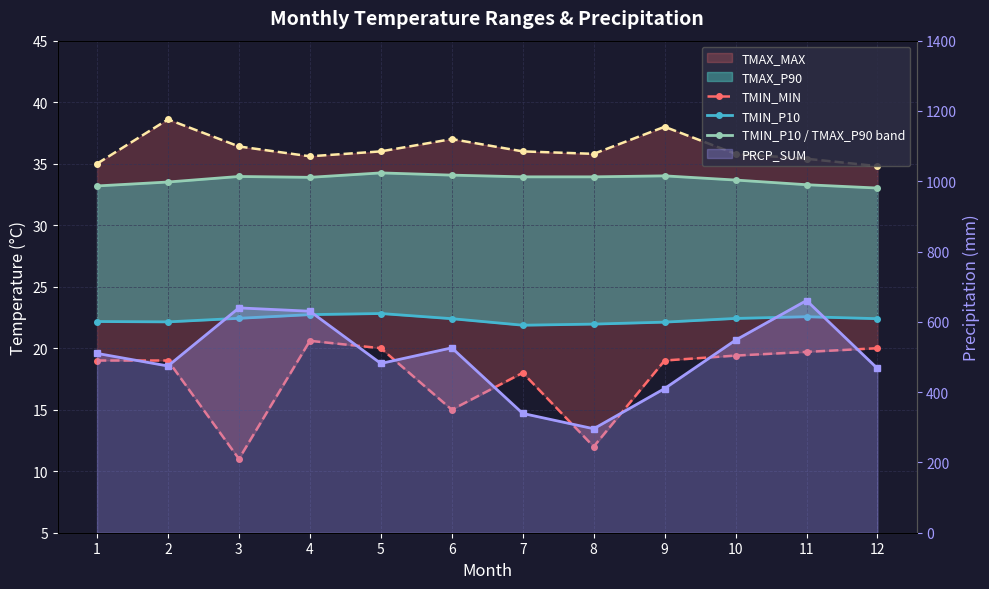

What is the approximate value of PRCP_SUM at 10?

548.0